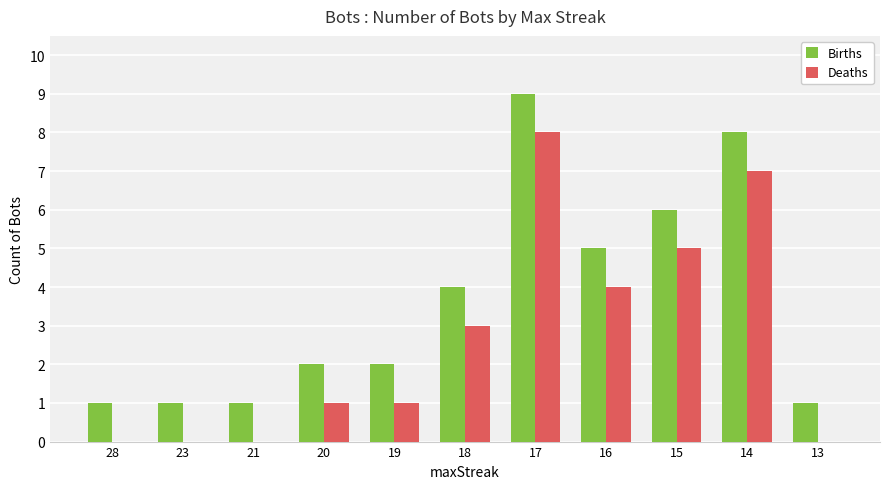

Reading left to right, what are all the values shown in this chart?

Births: 1	1	1	2	2	4	9	5	6	8	1
Deaths: 0	0	0	1	1	3	8	4	5	7	0